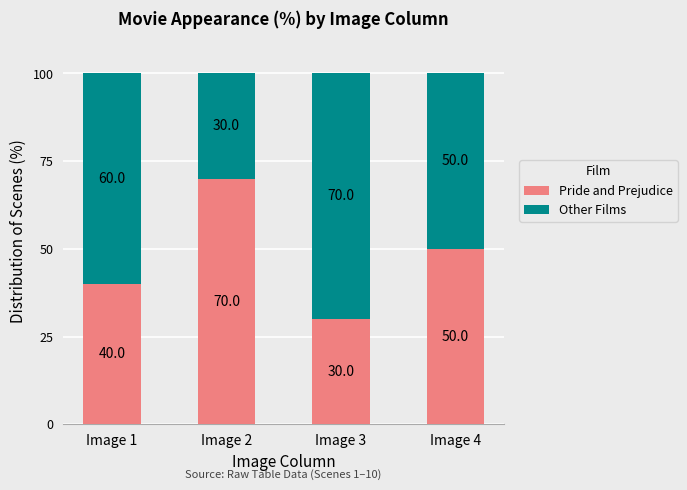

How many values in the Pride and Prejudice series are below 50?

2